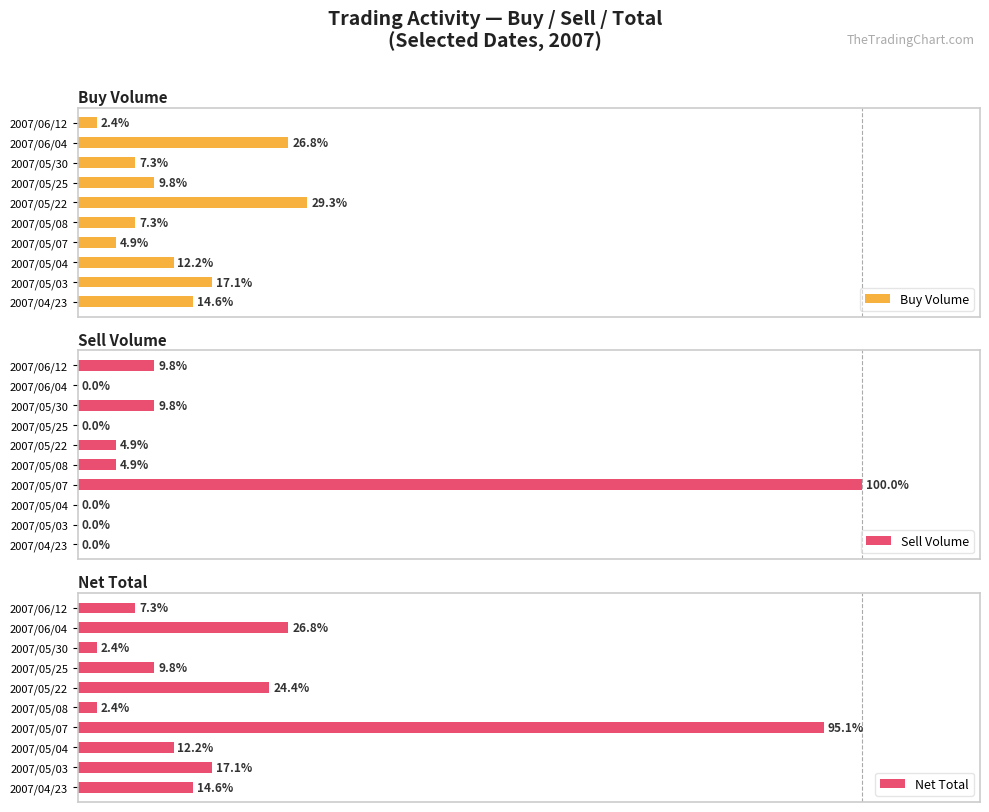

Reading left to right, list all the values displayed in this chart.

Buy Volume: 14.6	17.1	12.2	4.9	7.3	29.3	9.8	7.3	26.8	2.4
Sell Volume: 0.0	0.0	0.0	100.0	4.9	4.9	0.0	9.8	0.0	9.8
Net Total: 14.6	17.1	12.2	95.1	2.4	24.4	9.8	2.4	26.8	7.3